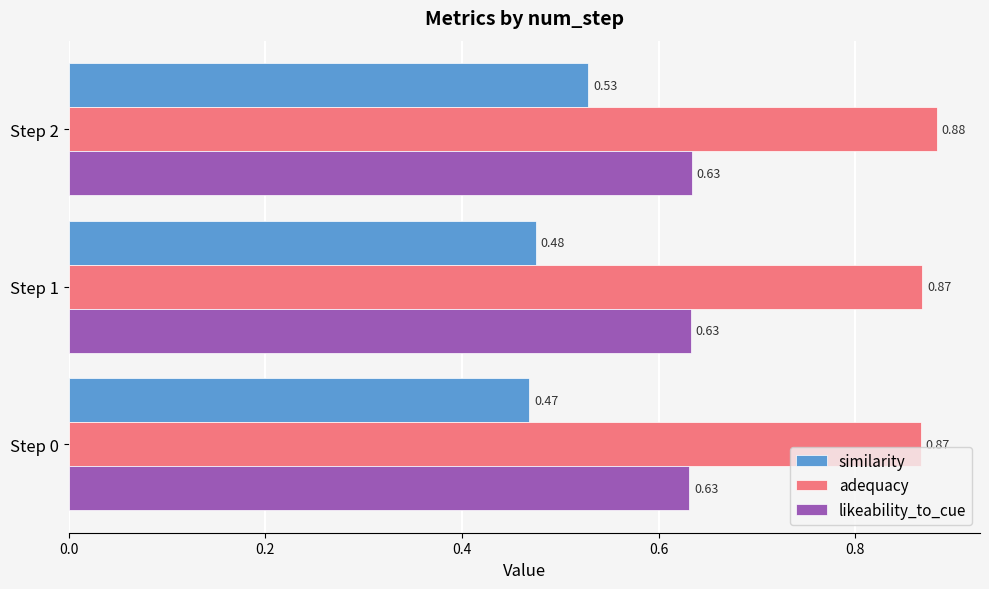

Rank the series by their maximum value, from highest to lowest.

adequacy, likeability_to_cue, similarity